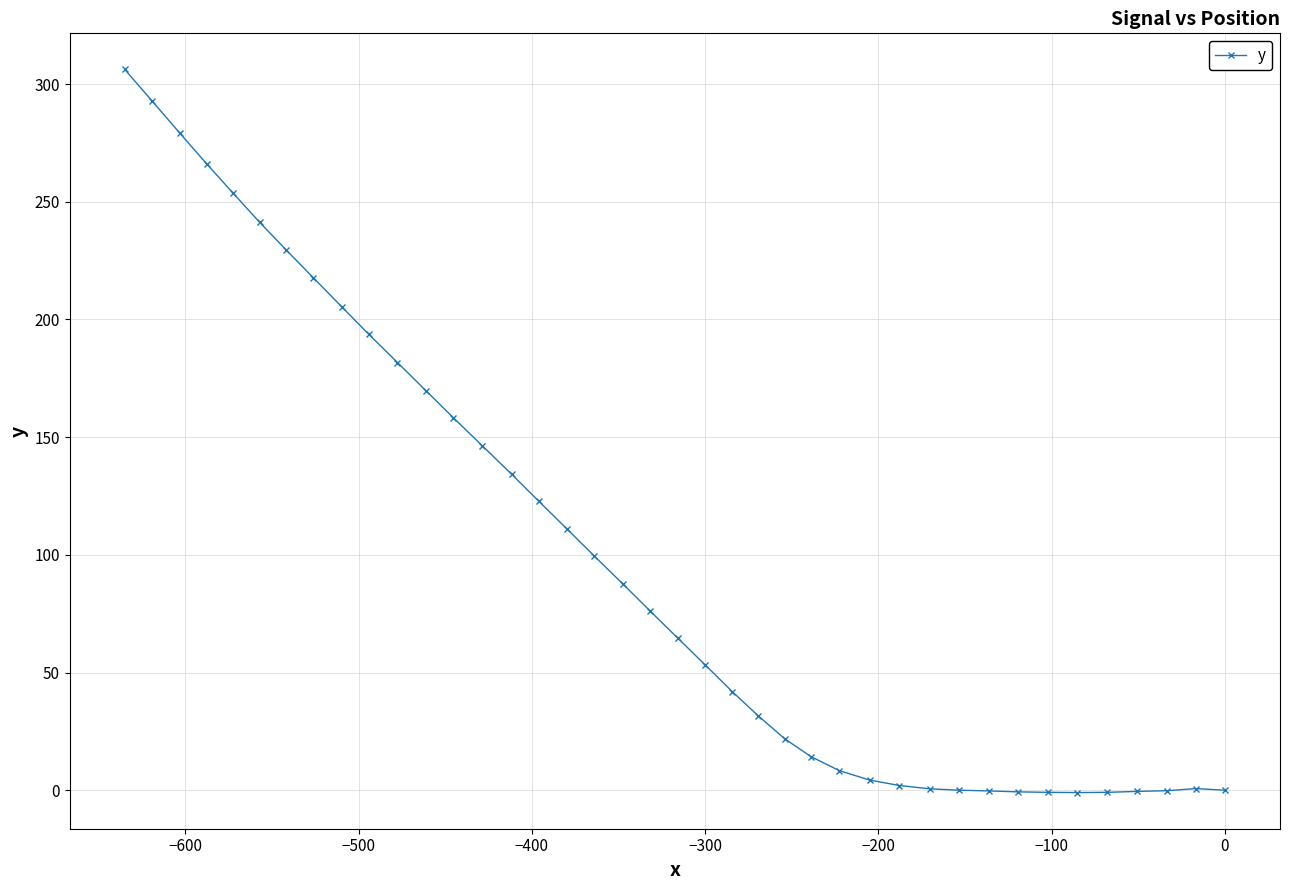

What is the average value?

100.3